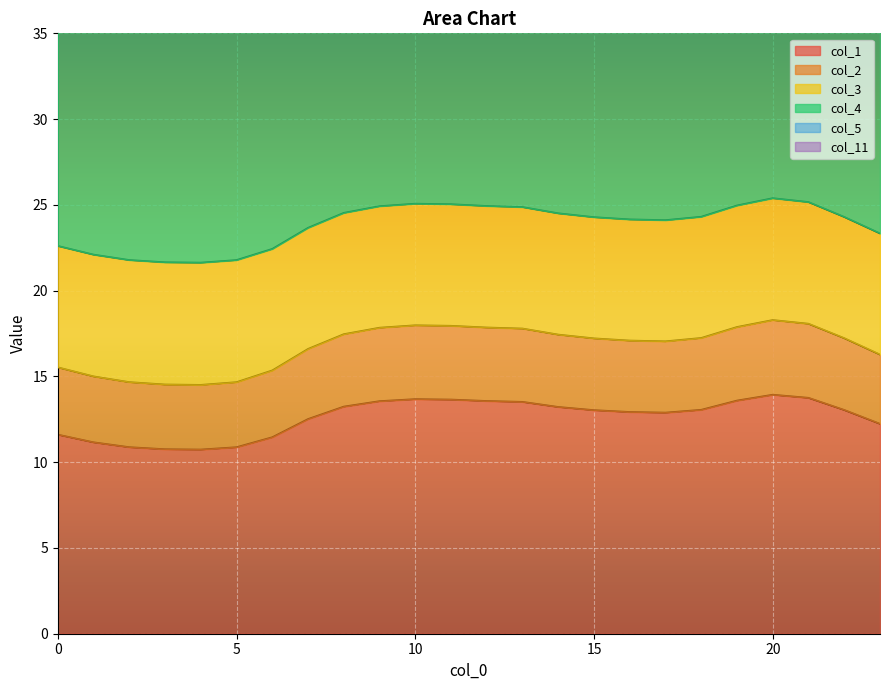

The col_1 series shows 6.4 at 22. True or false?

False